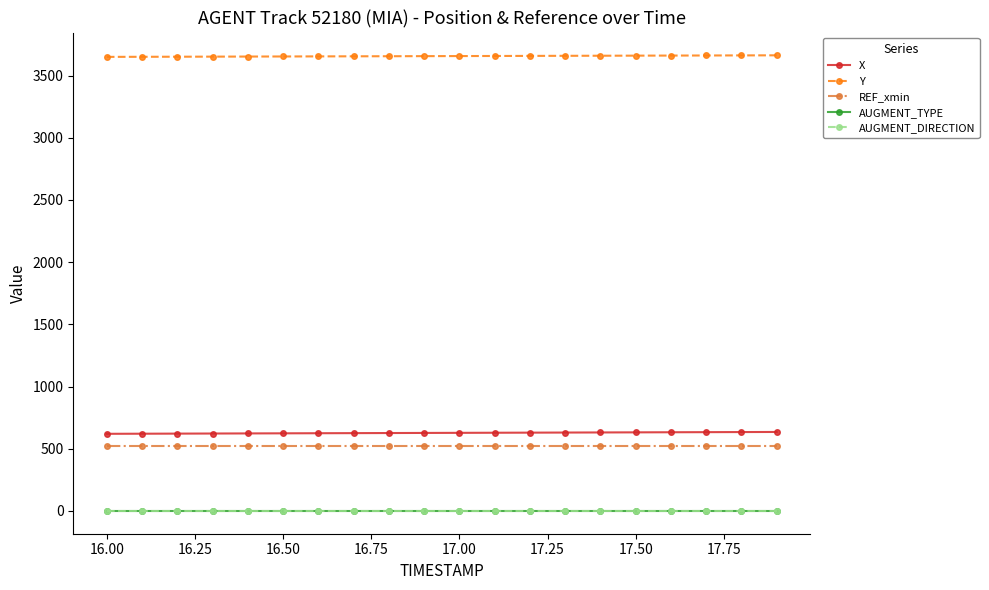

Does the chart have visible grid lines?

No